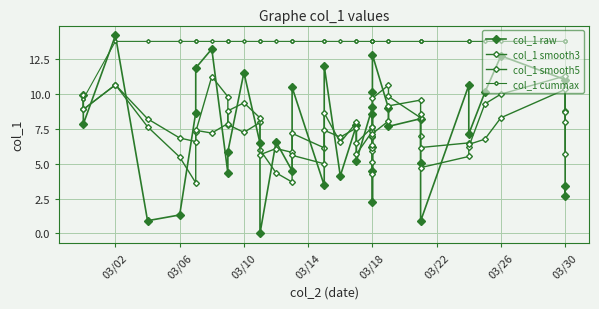

What is the total value across all series at 03/18?

37.8